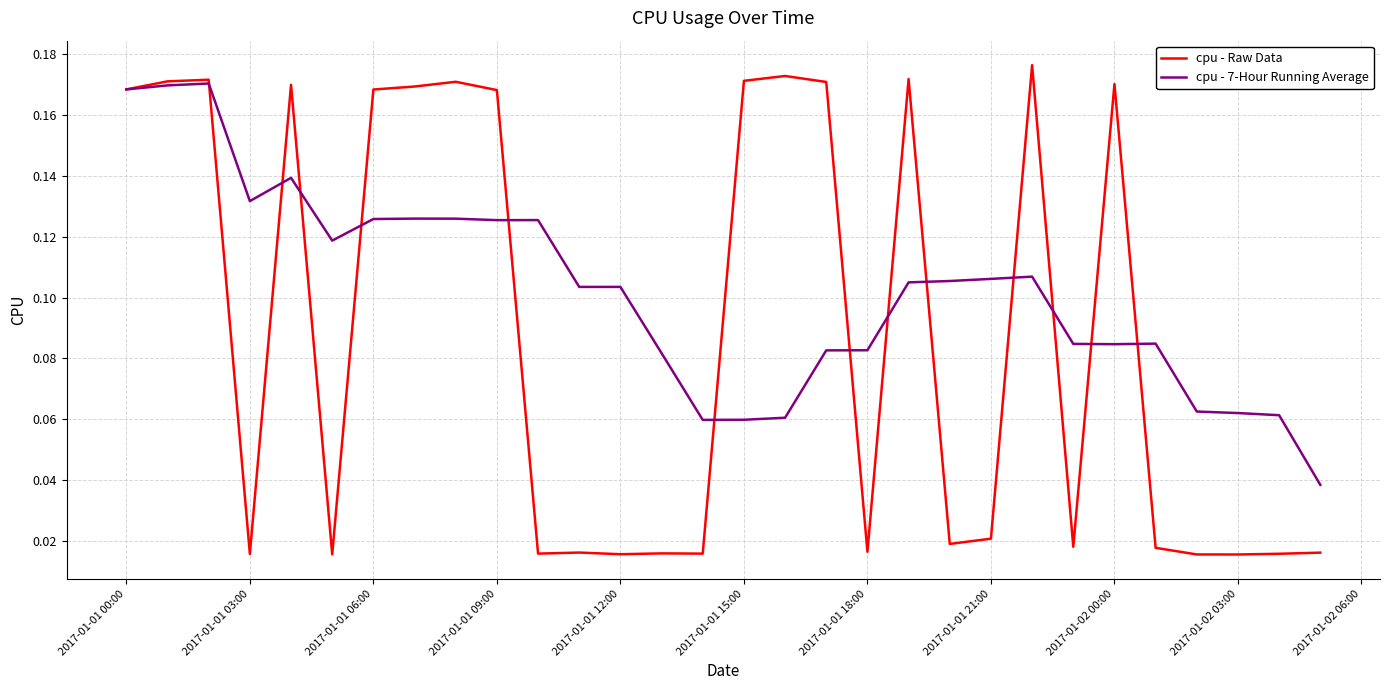

Which series has the widest spread of values?

cpu - Raw Data